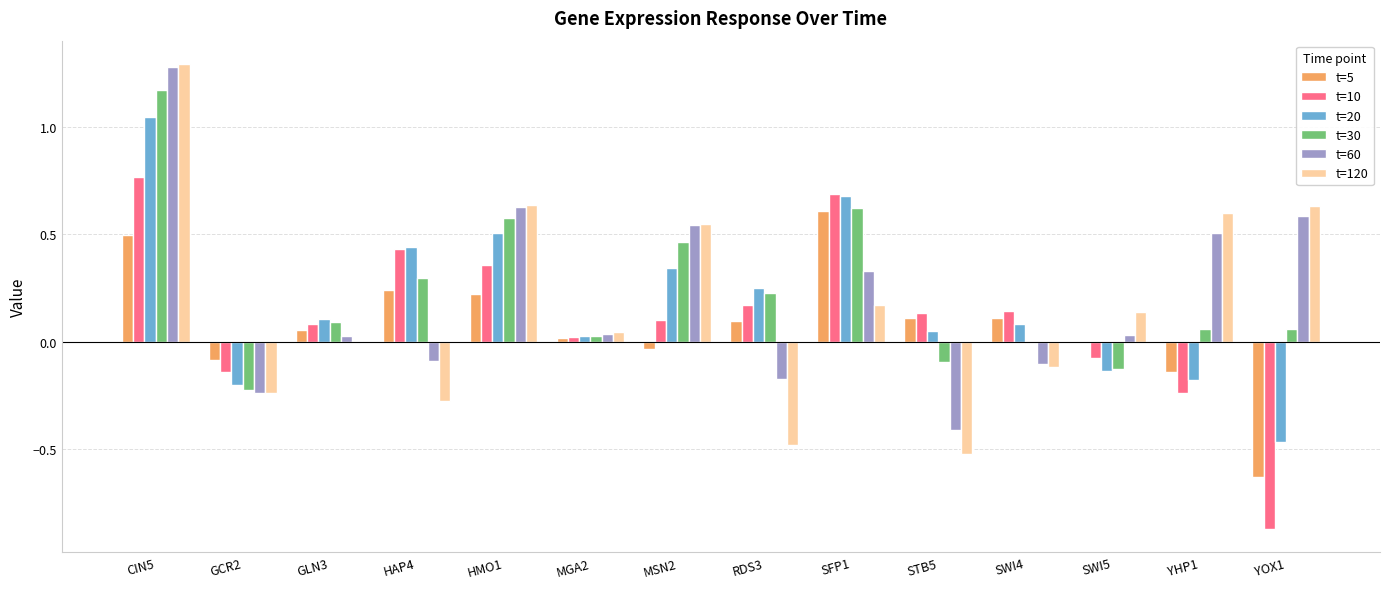

How many distinct data groups are displayed?

6